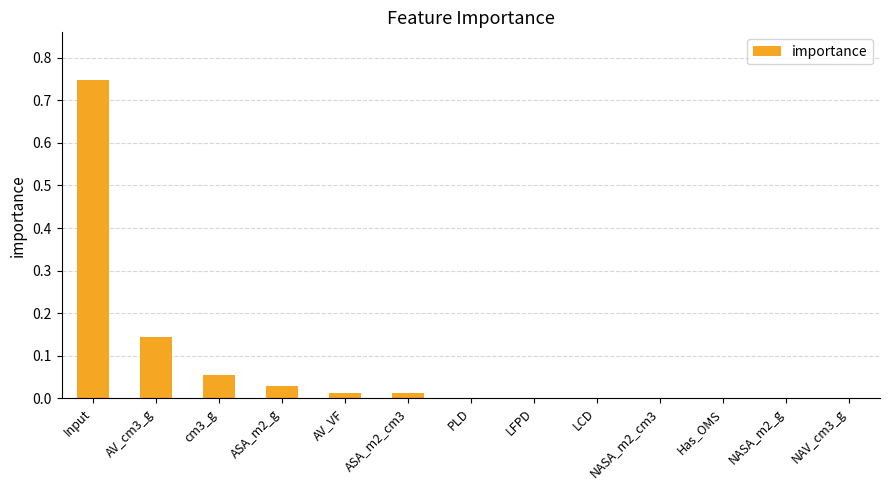

At which category does the chart reach its peak across all series?

Input